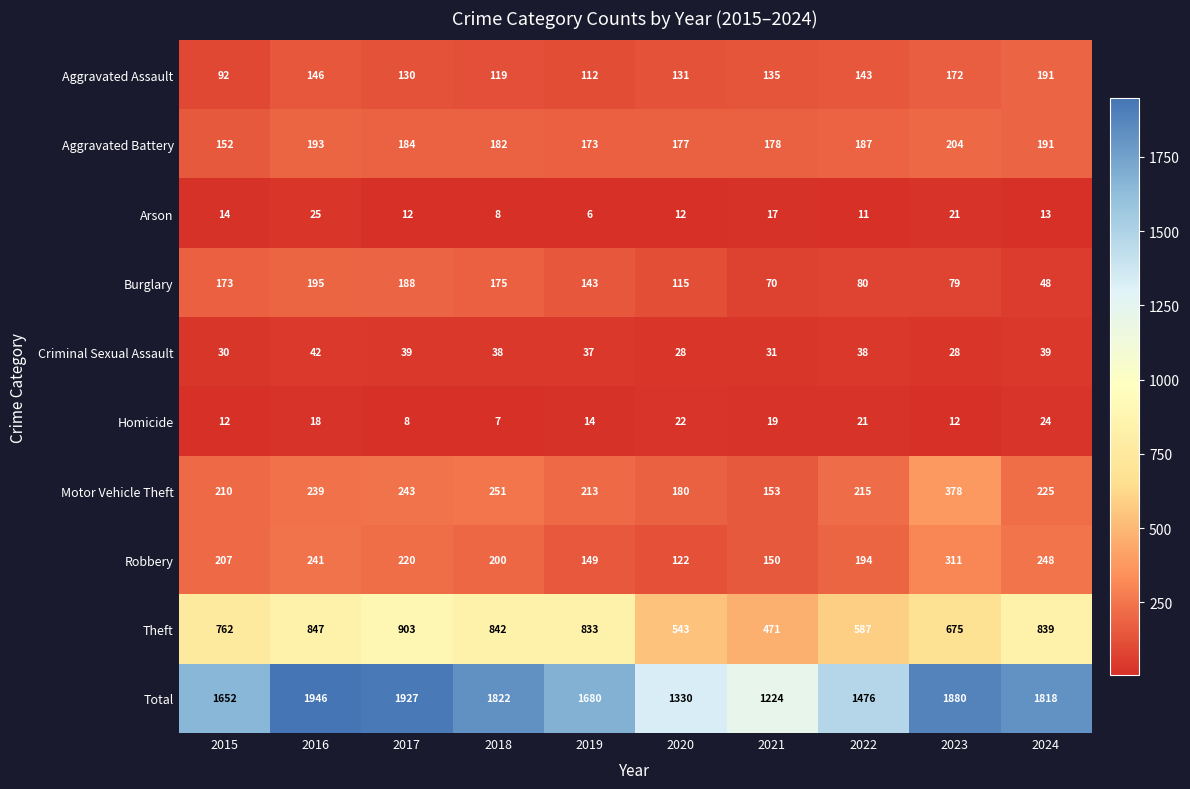

At which category is the sum across all series the highest?

2016